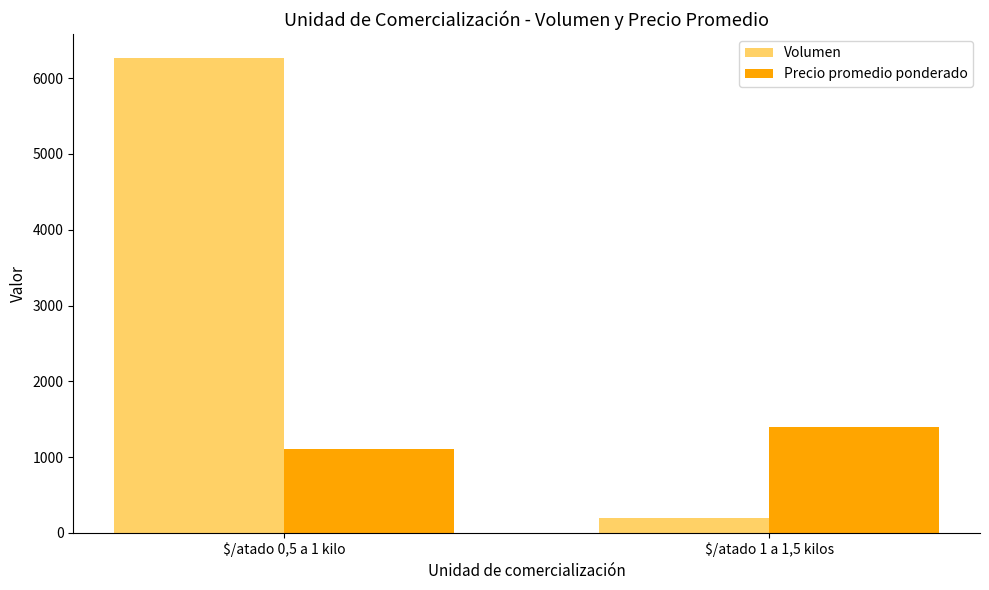

List the labels in order of Volumen value, largest first.

$/atado 0,5 a 1 kilo, $/atado 1 a 1,5 kilos